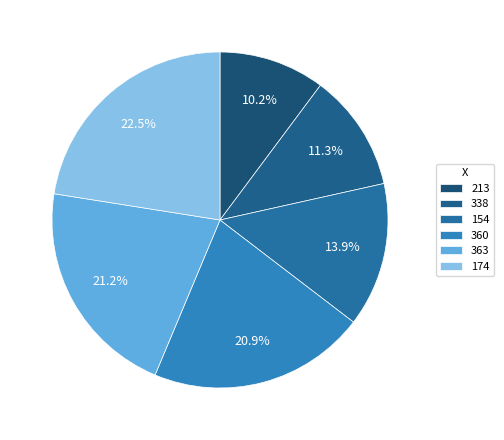

Is there any slice that represents more than half of the pie?

No